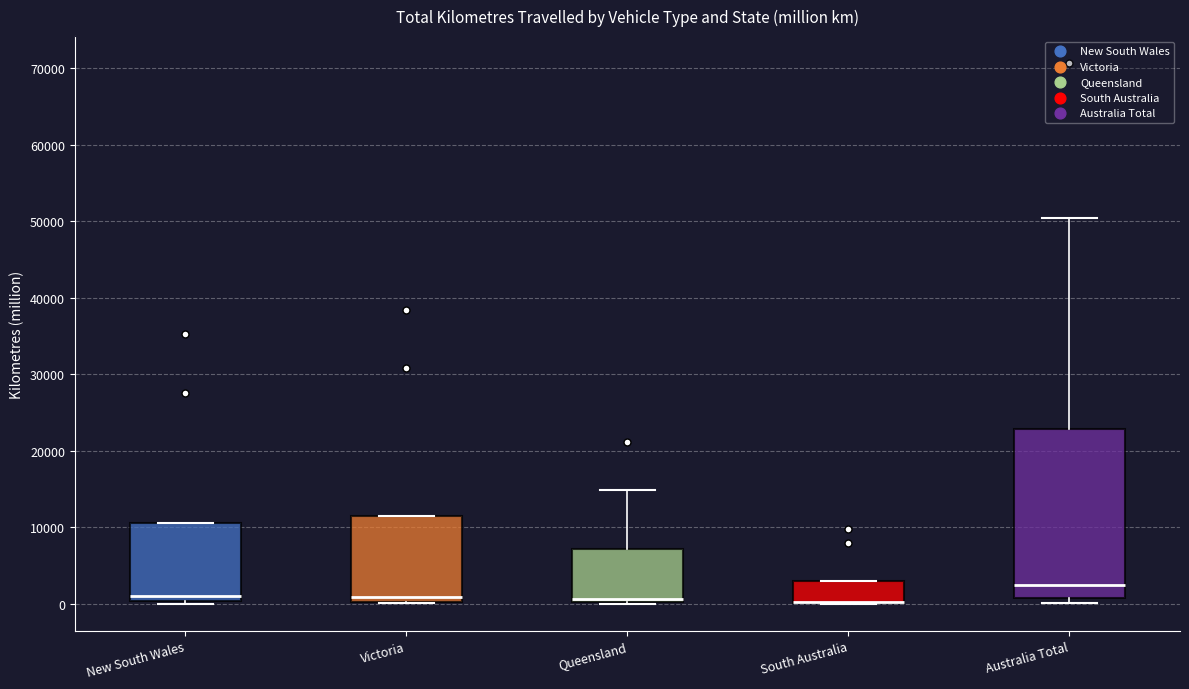

Where is the lower edge of the box for South Australia on the y-axis? The values are not printed on the chart, so give them approximately, as read against the axis.

0